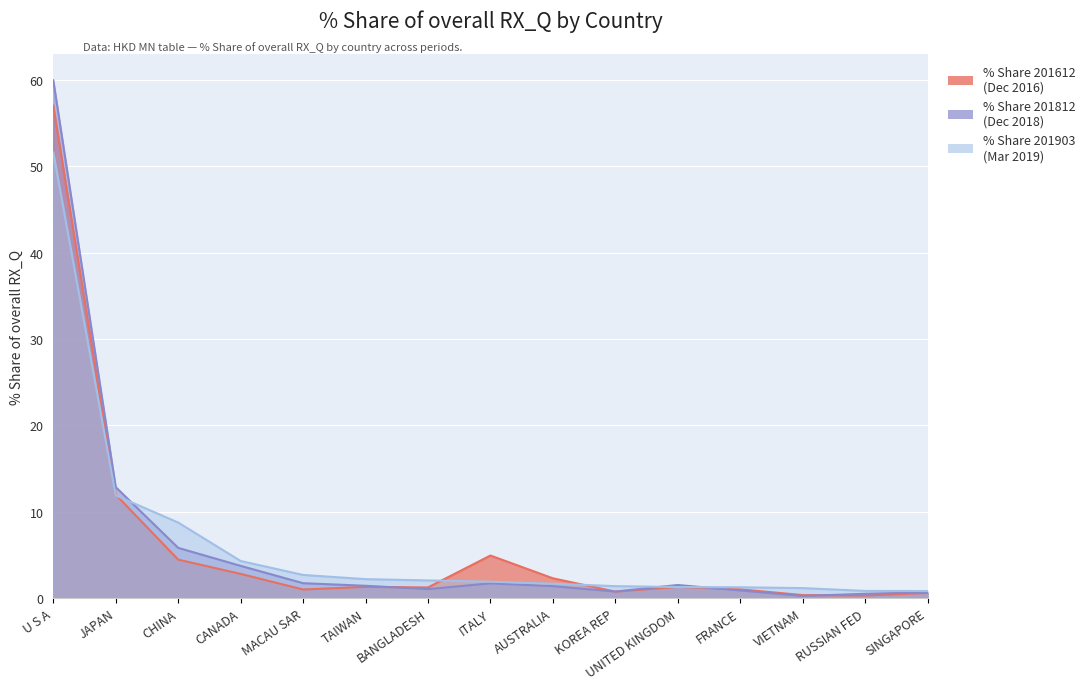

At which category does % Share 201812 reach its first local valley?

BANGLADESH